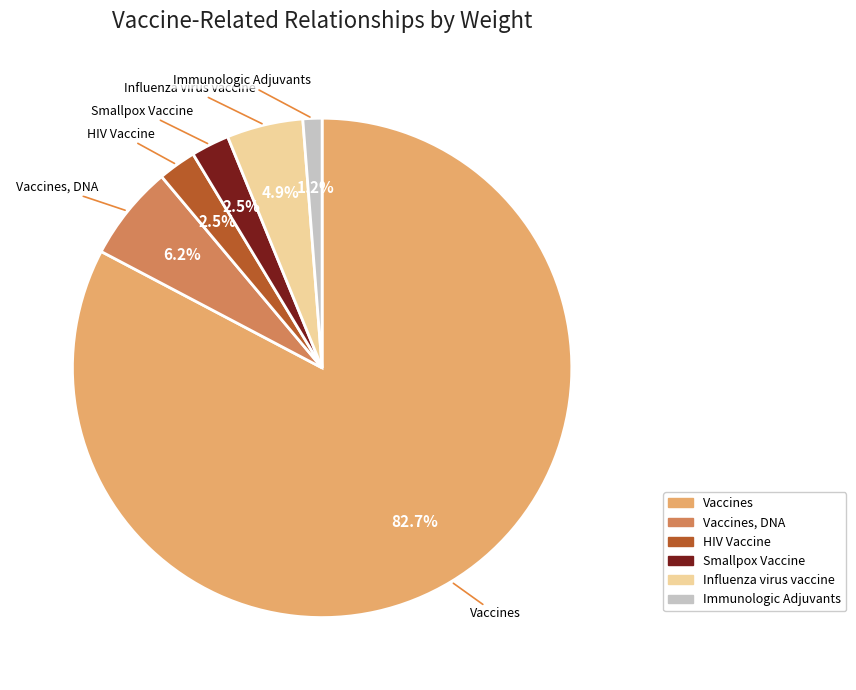

Is there a majority slice in this chart?

Yes